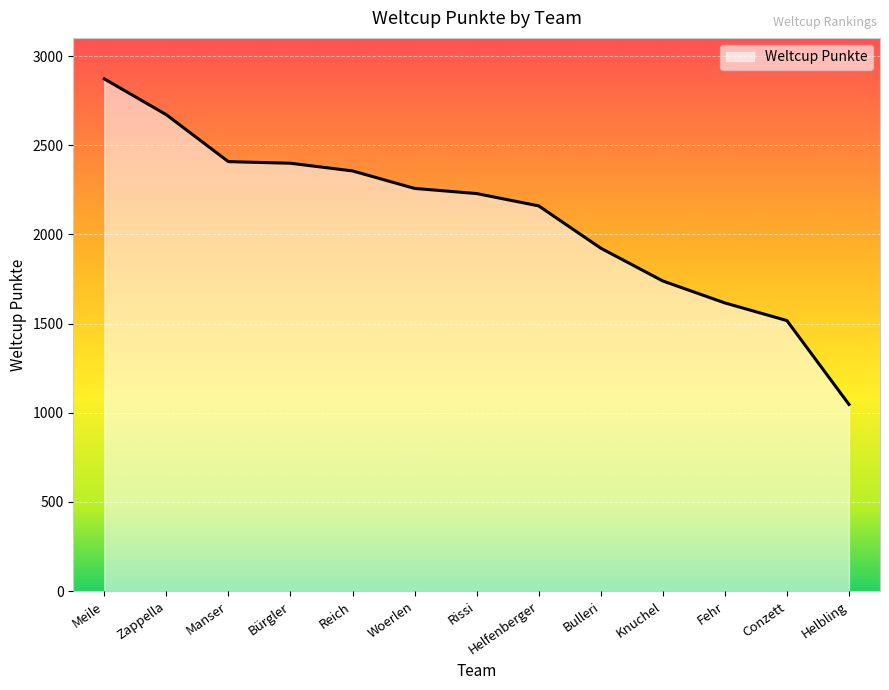

At which label does the data first exceed 2229?

Meile